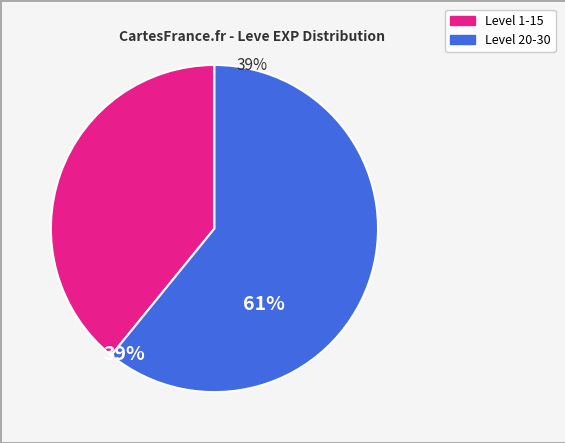

Is there any slice that represents more than half of the pie?

Yes